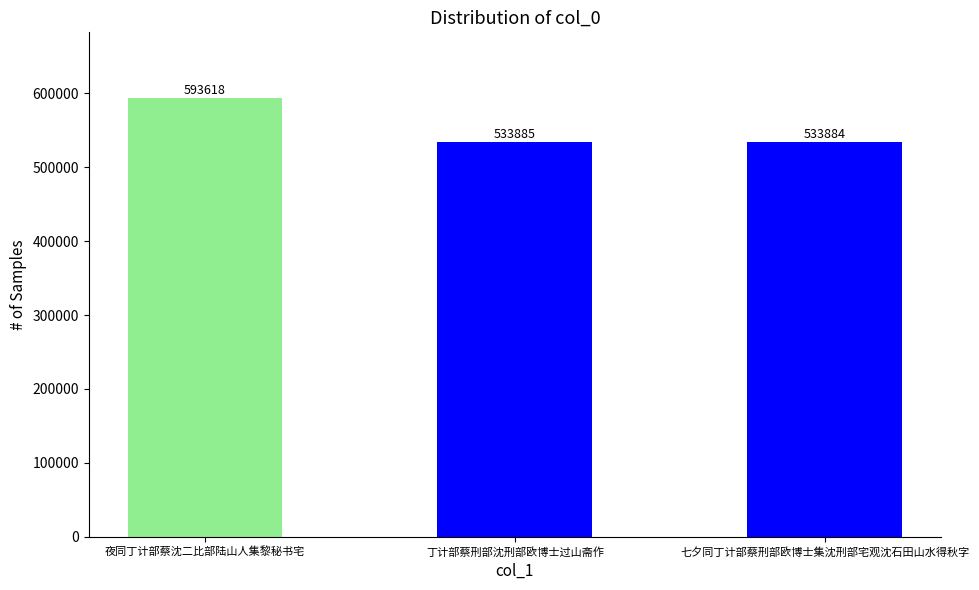

What position from the right is 夜同丁计部蔡沈二比部陆山人集黎秘书宅?

3